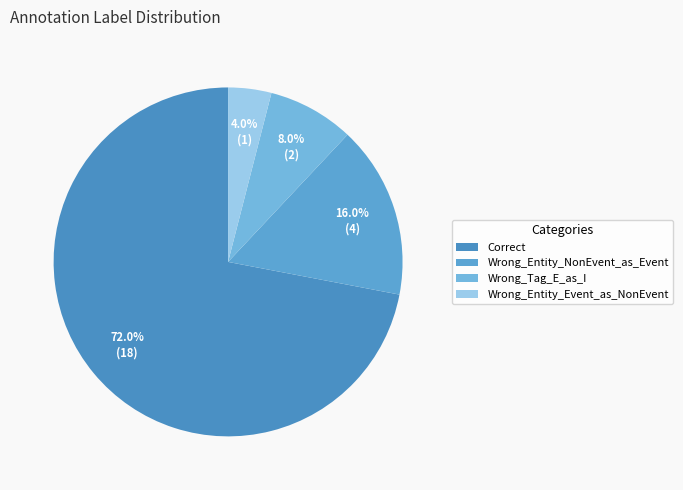

Which slice is the largest?

Correct